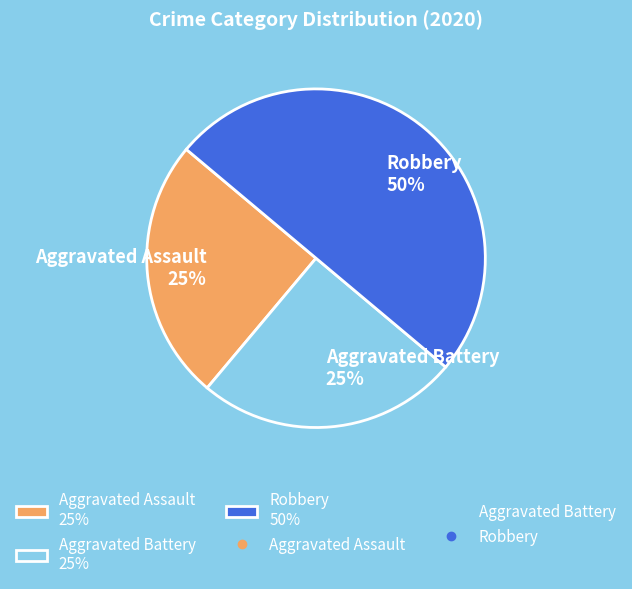

Does Aggravated Battery 25% represent more than half of the total?

No